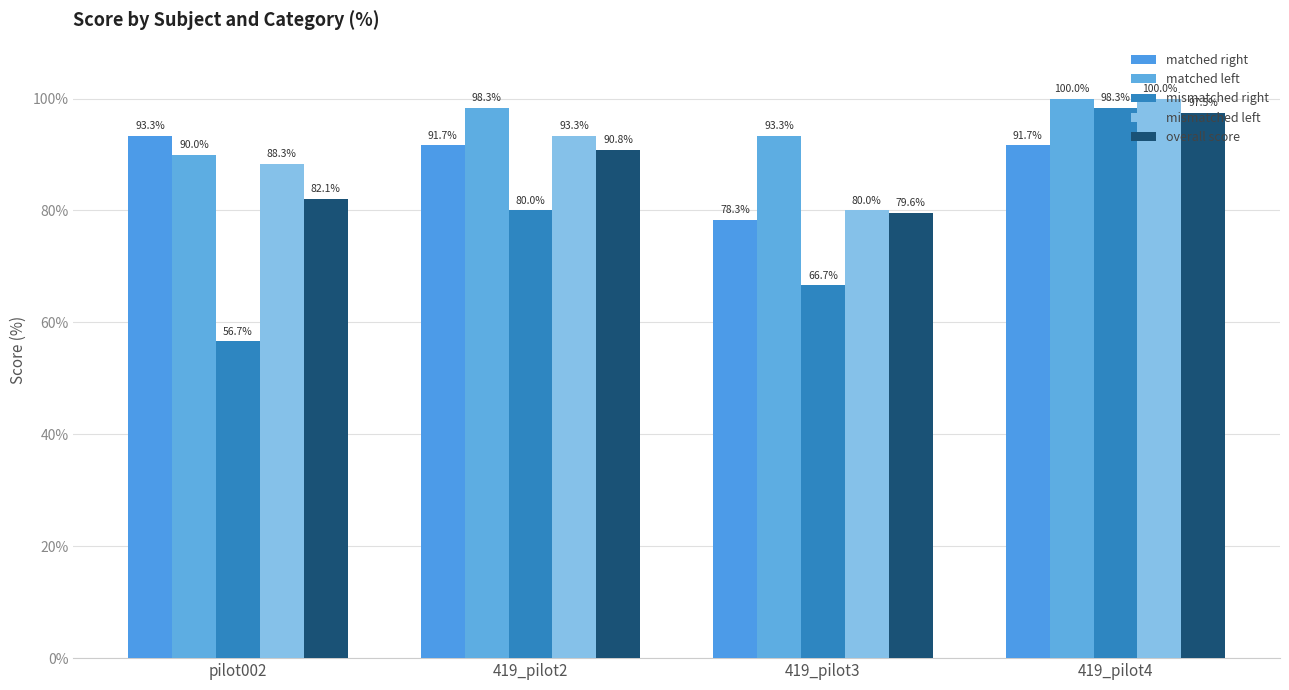

How many groups of bars are there?

4